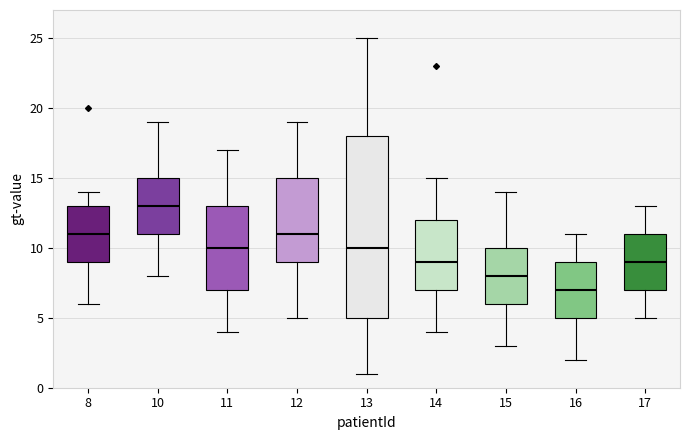

Which box's median line is the highest?

10